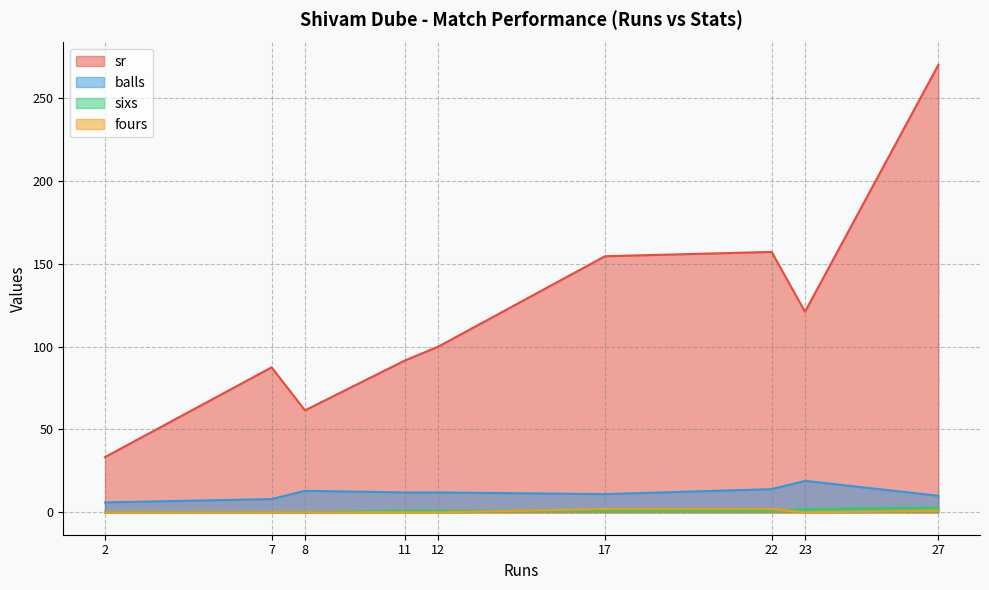

At which label does sr reach its minimum?

2